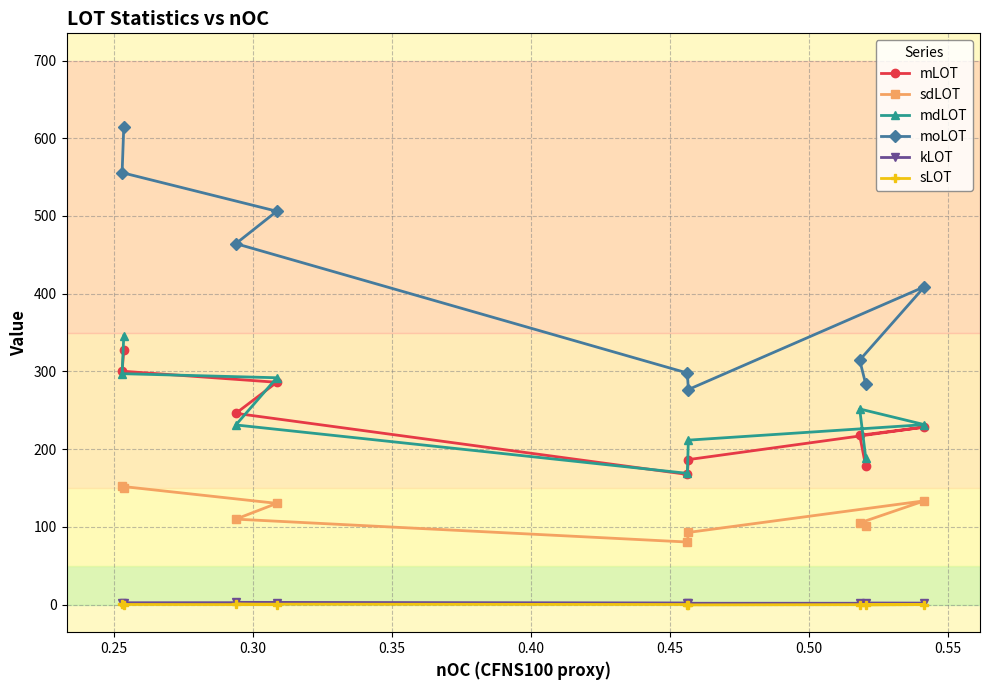

What is the average value of the mLOT series?

237.5